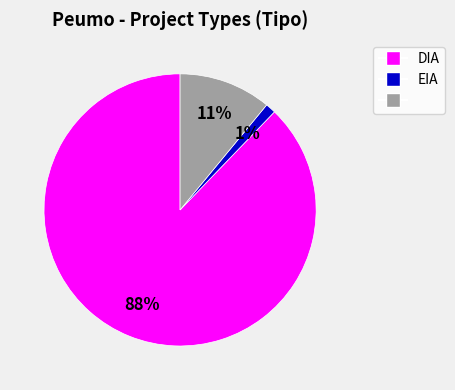

To the nearest percent, what is the difference between the largest and smallest slice percentages?

87%